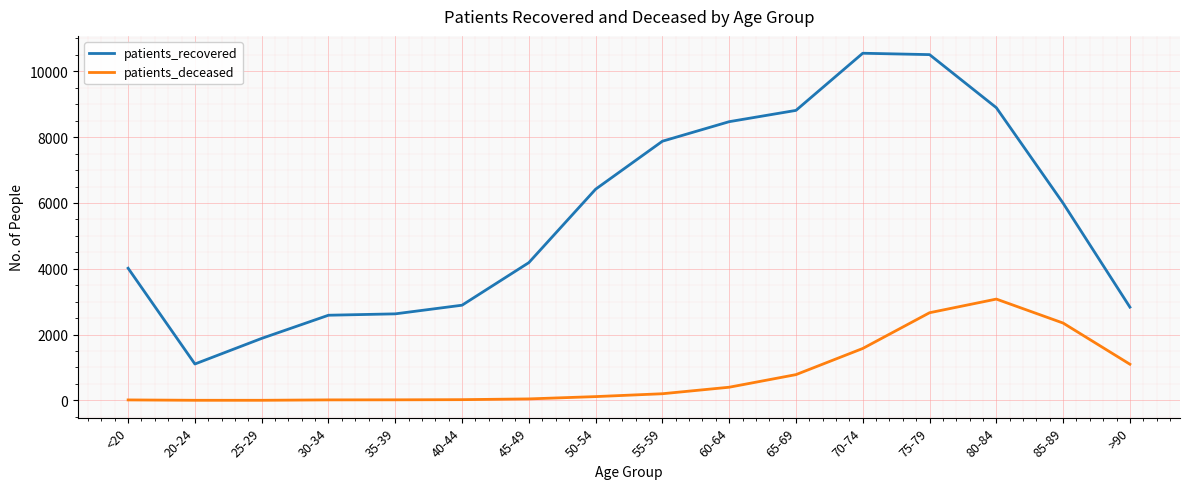

What is the total value across all series at 20-24?

1109